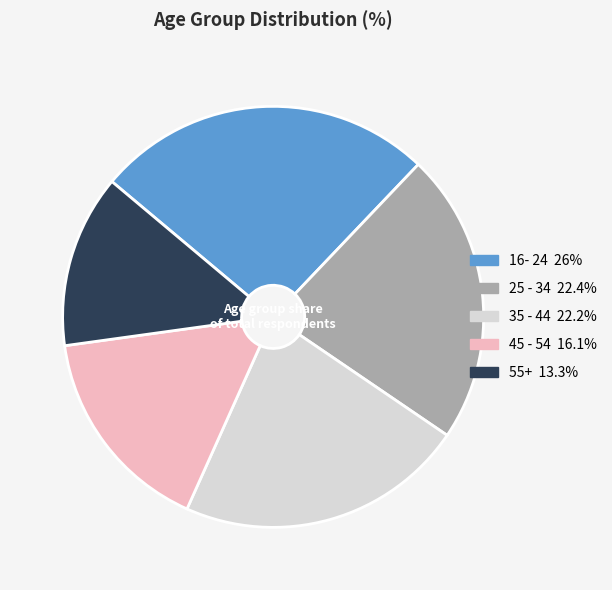

Which category has the biggest portion of the pie?

16- 24